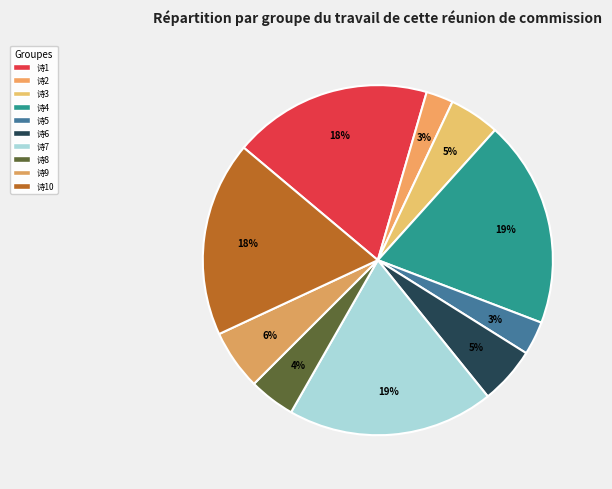

To the nearest percent, what is the average slice percentage?

10%